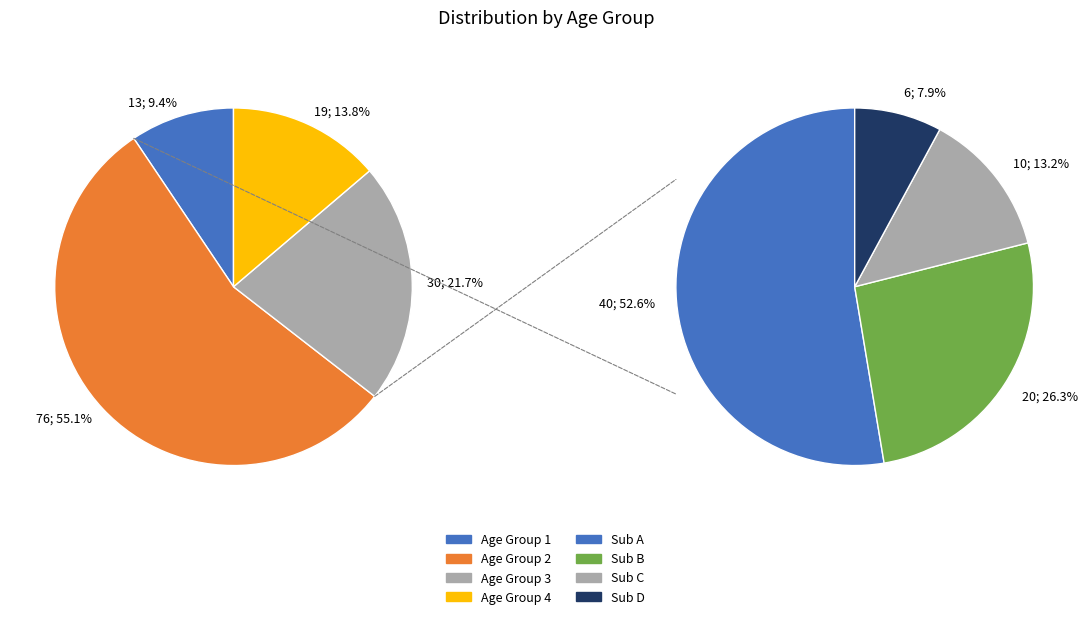

The 3 slice represents 22% of the pie. True or false?

True